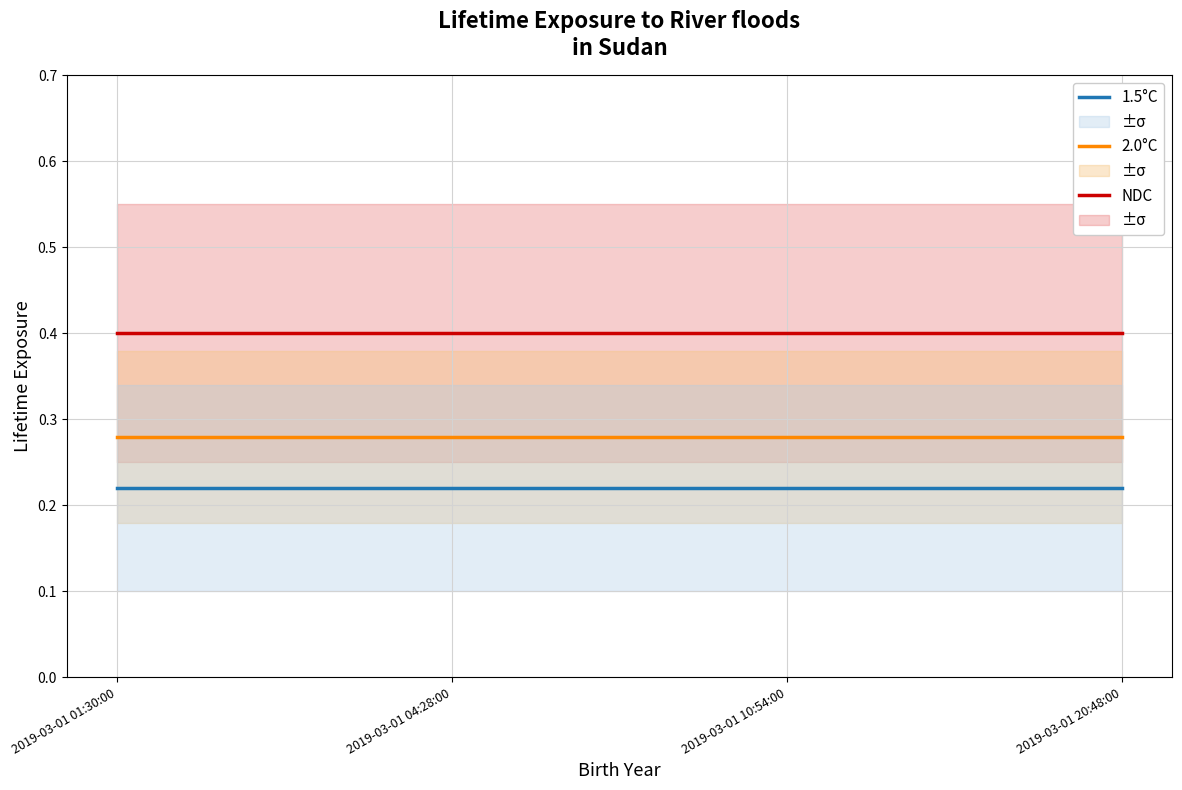

Rank the series at 2019-03-01 01:30:00 from highest to lowest value.

NDC, 2.0°C, 1.5°C